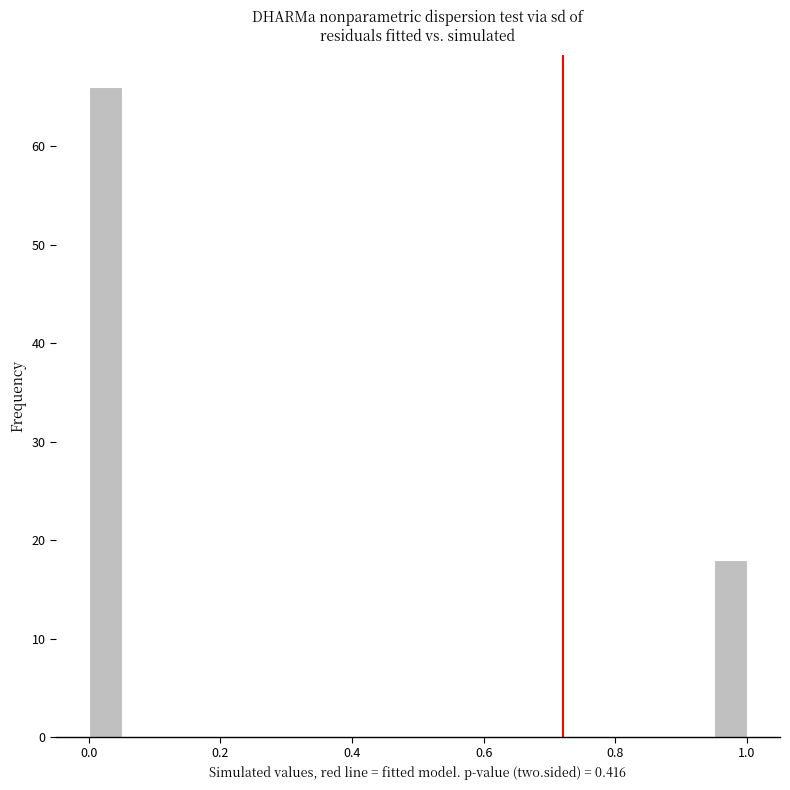

Around what value on the x-axis is the tallest bar? Give the approximate position of its centre, as read against the axis.

0.02